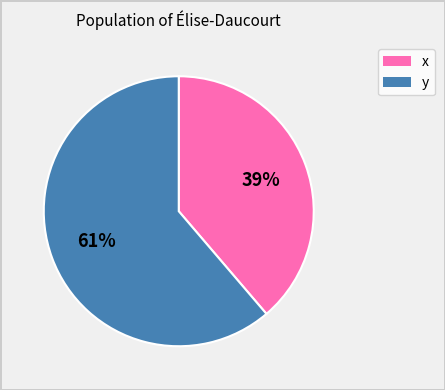

Which has a higher value, x or y?

y